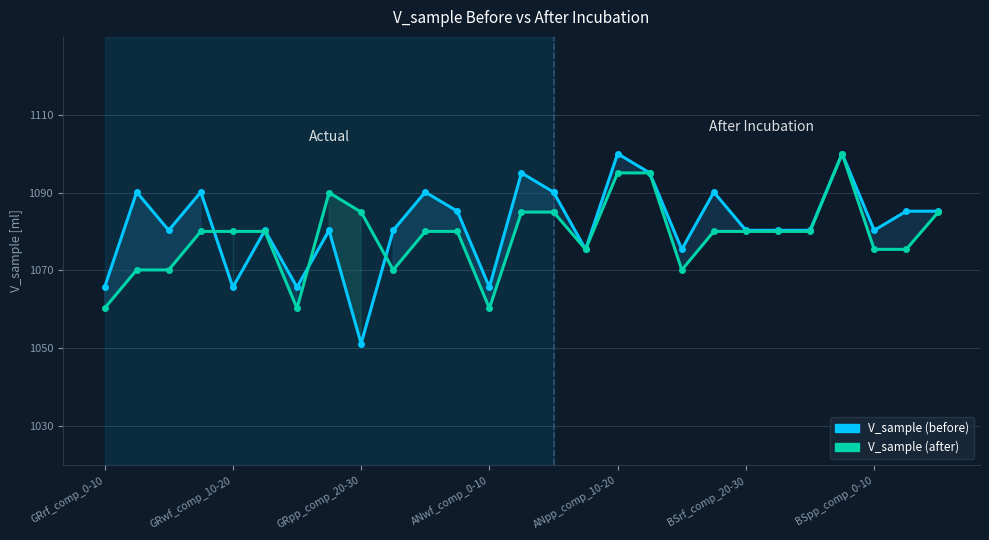

How many data points does each series have?

15